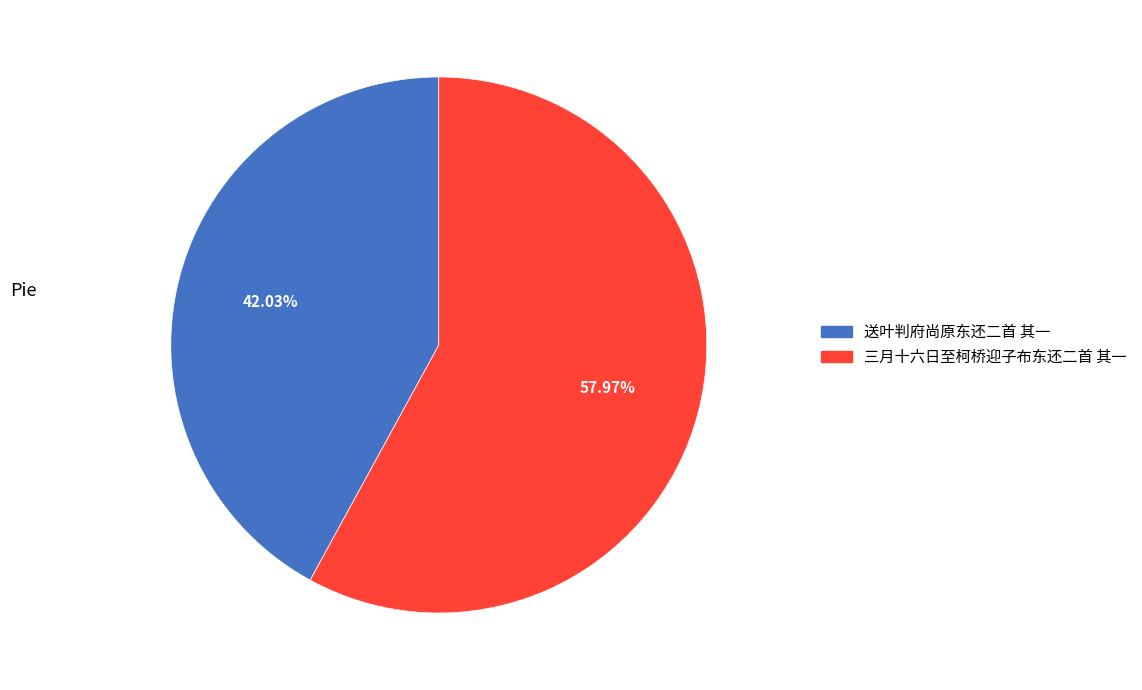

Combined, do 三月十六日至柯桥迎子布东还二首 其一 and 送叶判府尚原东还二首 其一 account for over 50%?

Yes